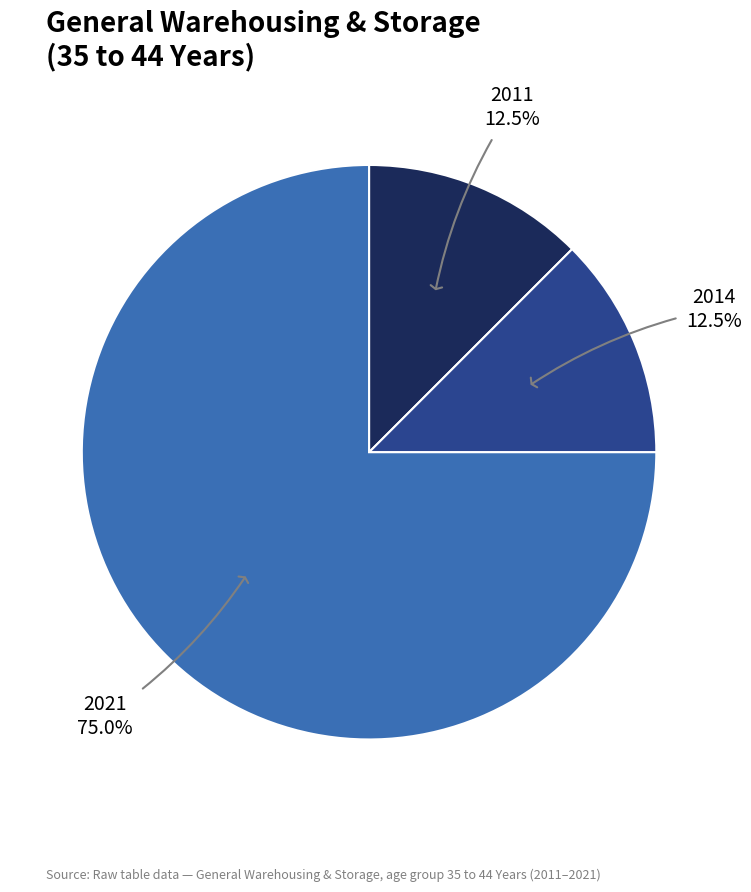

Does any single category account for the majority?

Yes